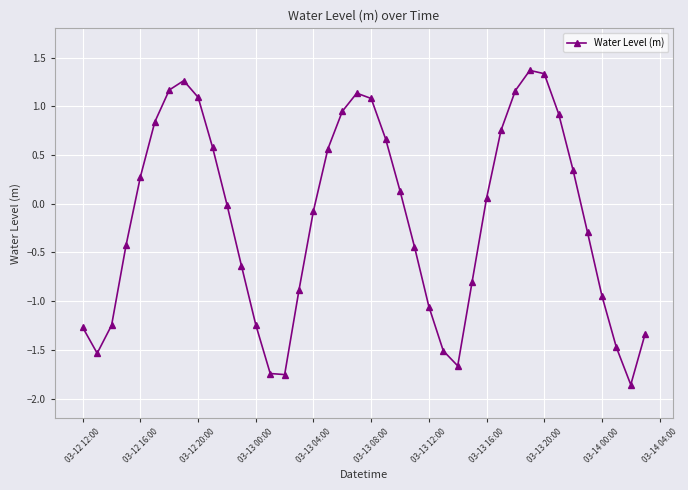

How many interior local peaks (higher than both neighbors) does the data have?

3